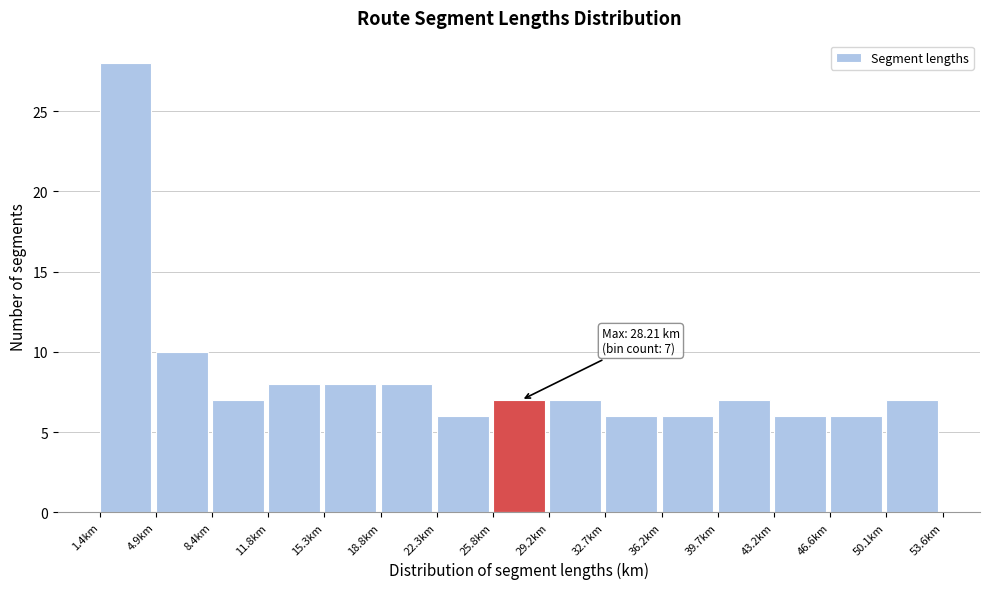

Which range on the x-axis has the tallest bar?

1.5 to 5.0